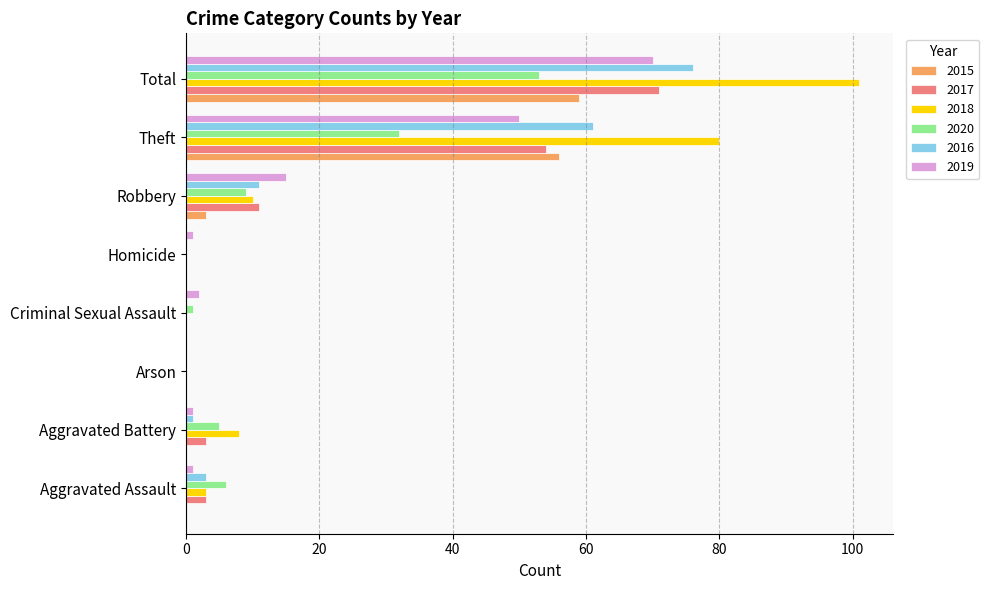

Which series has the largest total across all categories?

2018